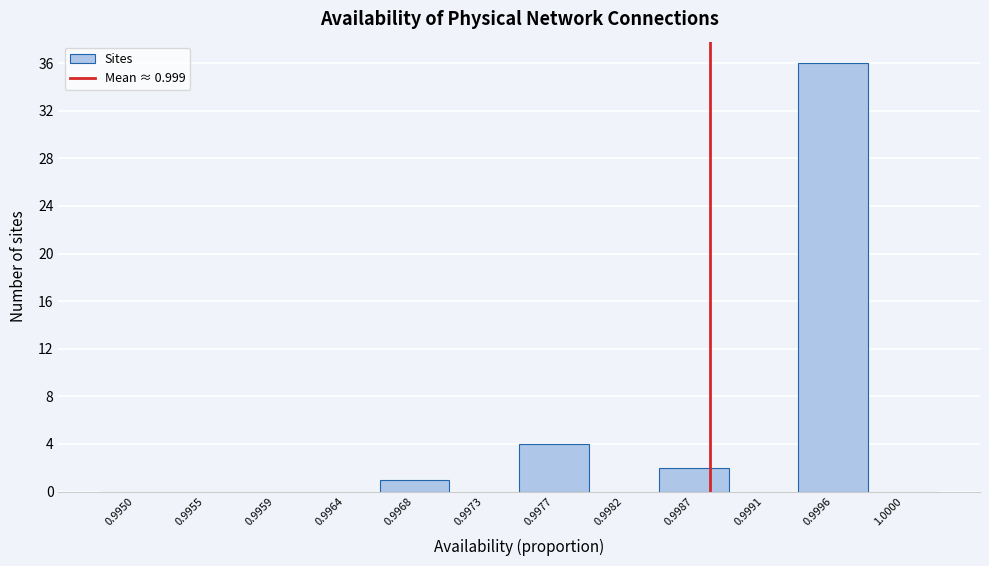

Reading left to right, extract all data points from this chart.

0.9950=0	0.9955=0	0.9959=0	0.9964=0	0.9968=1	0.9973=0	0.9977=4	0.9982=0	0.9987=2	0.9991=0	0.9996=36	1.0000=0